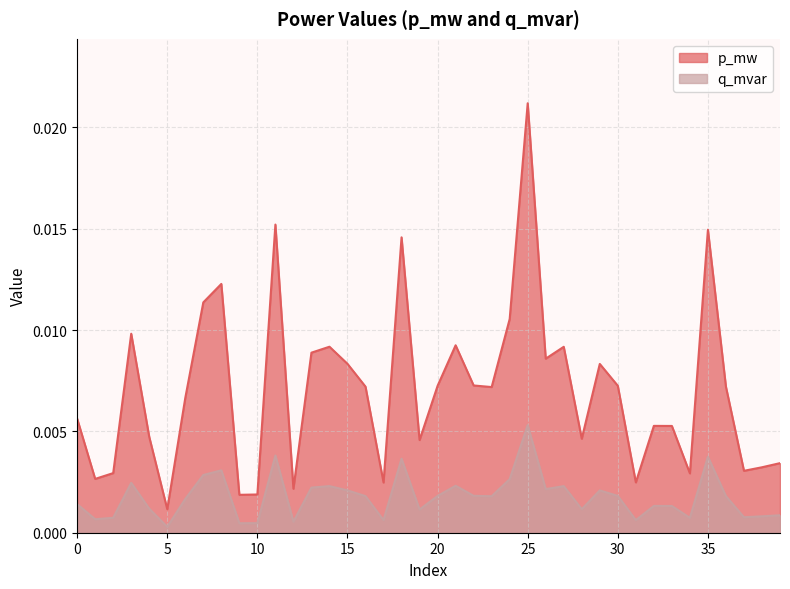

In p_mw, how many points are lower than both neighbors (excluding endpoints)?

12